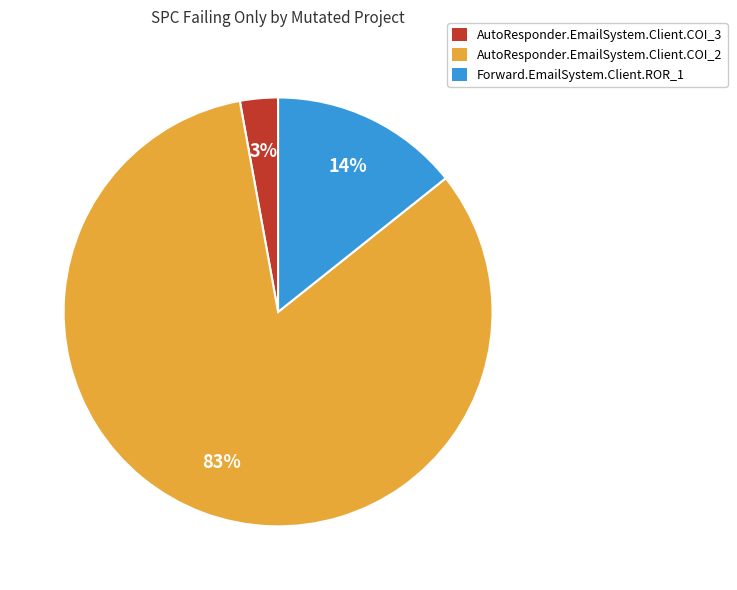

Count the number of slices in the pie.

3